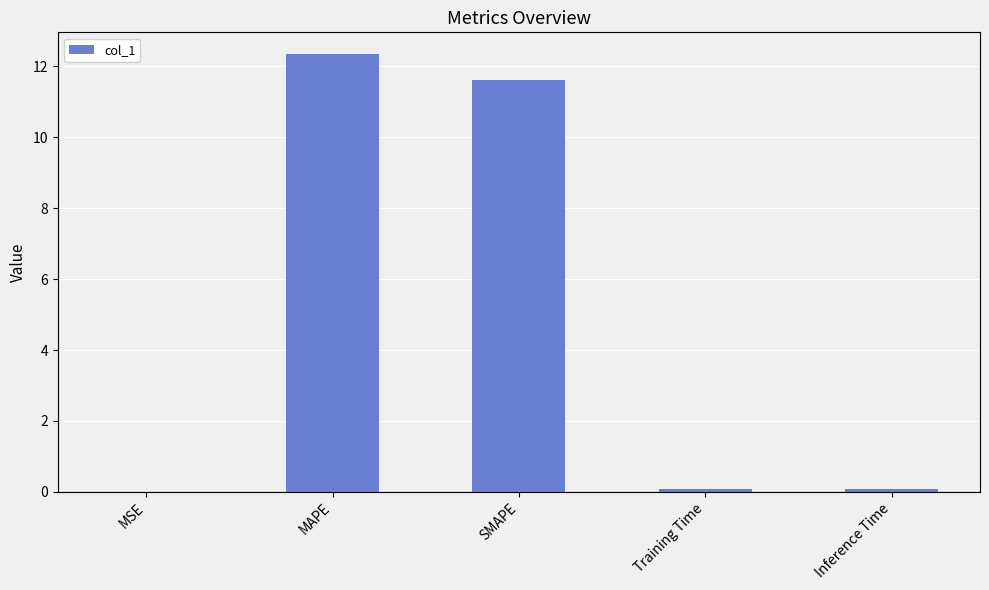

At which label is the value closest to 6?

SMAPE